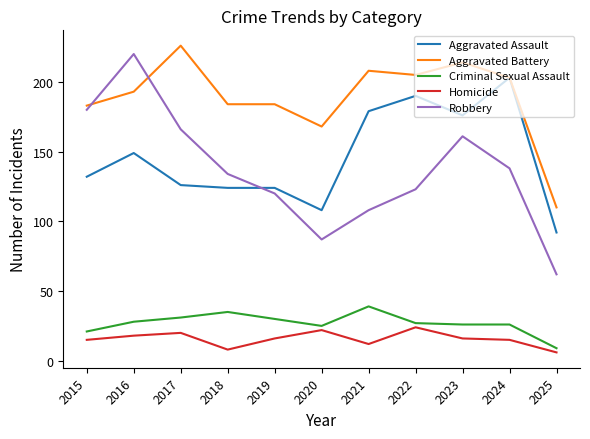

The Criminal Sexual Assault series shows 25 at 2020. True or false?

True